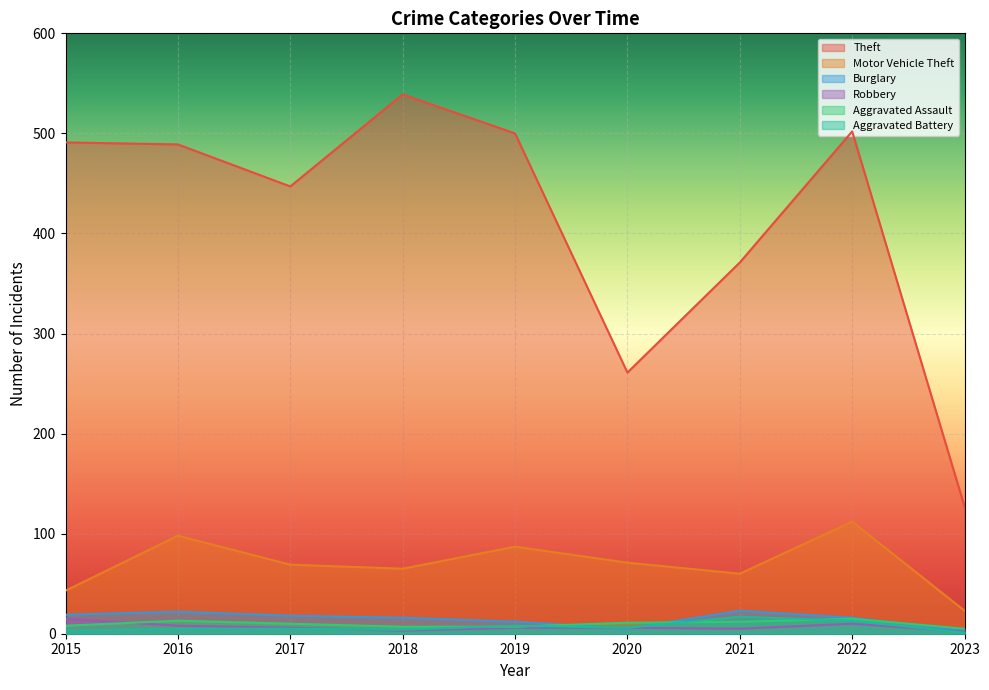

At how many categories does at least one series exceed 419?

6